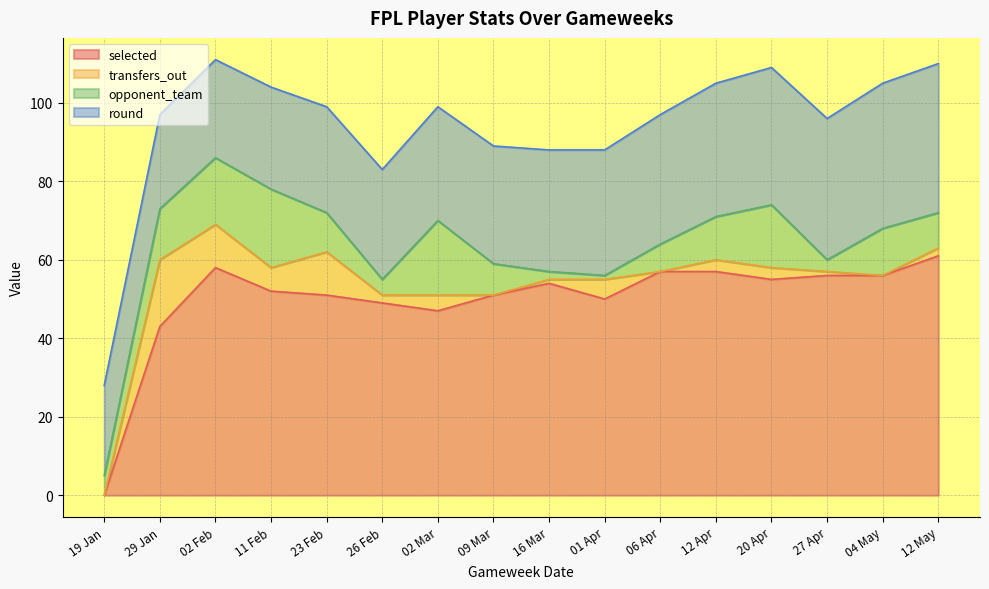

At which category does selected reach its first local valley?

02 Mar